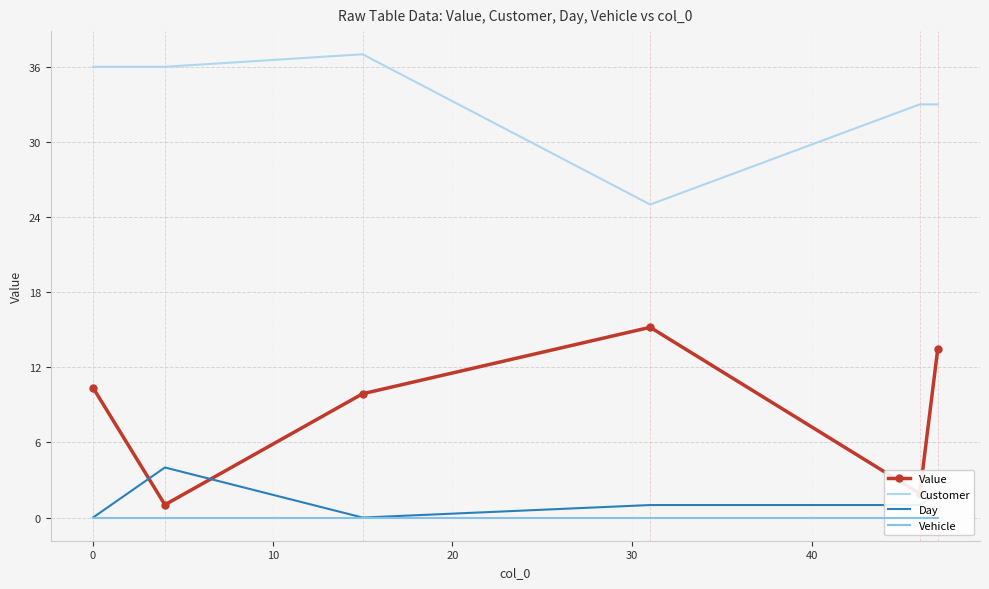

What is the average value of the Day series?

1.3